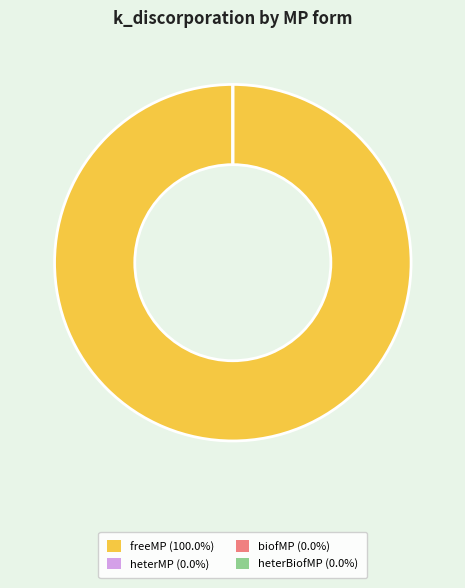

Is there a majority slice in this chart?

Yes